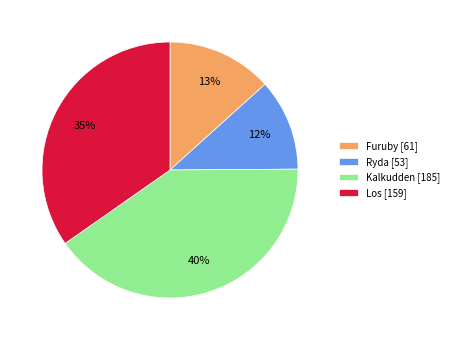

How many segments does this pie chart have?

4